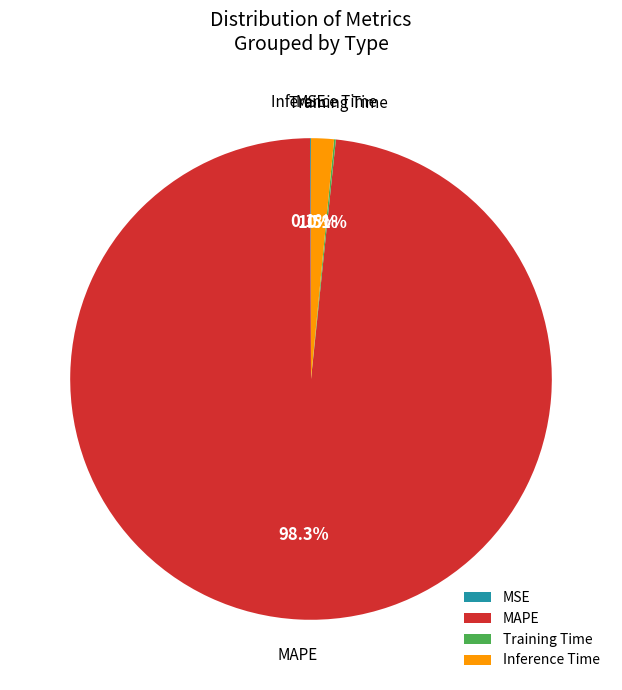

Which has a higher value, Inference Time or MAPE?

MAPE